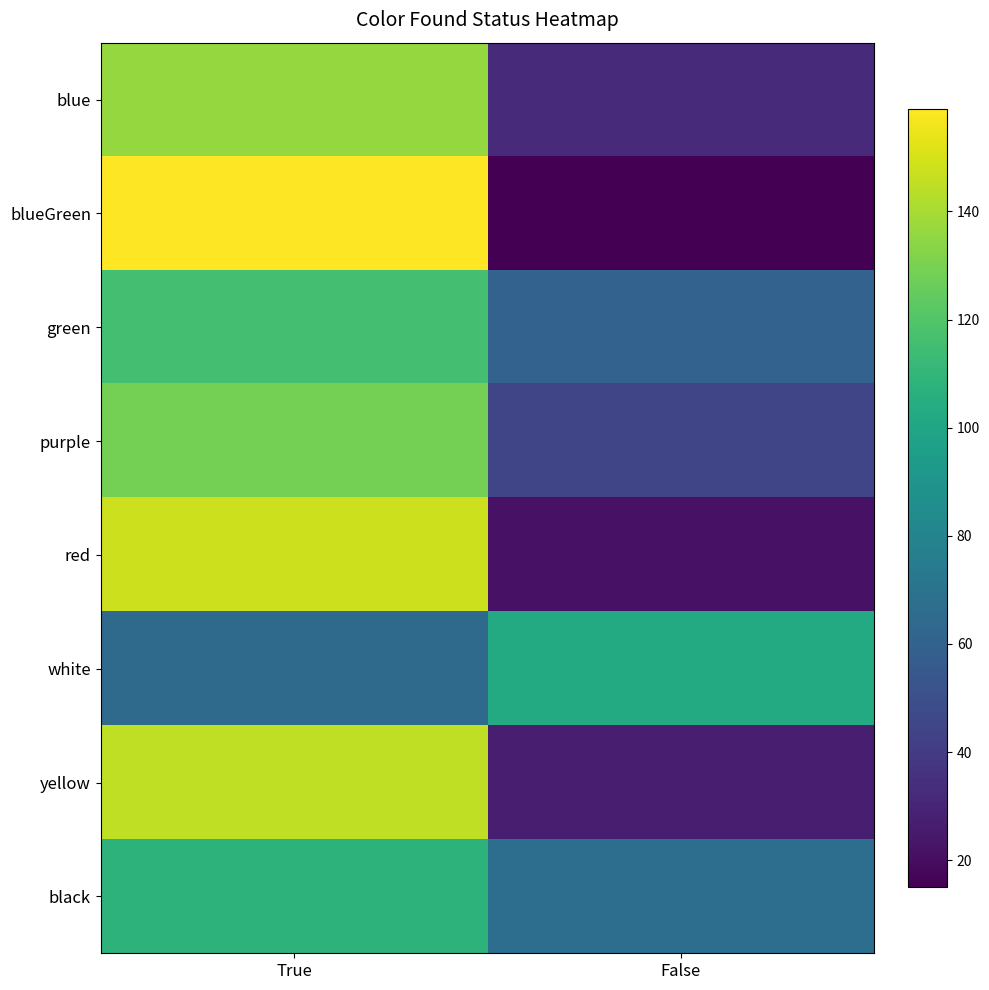

What is the greatest value displayed?

159